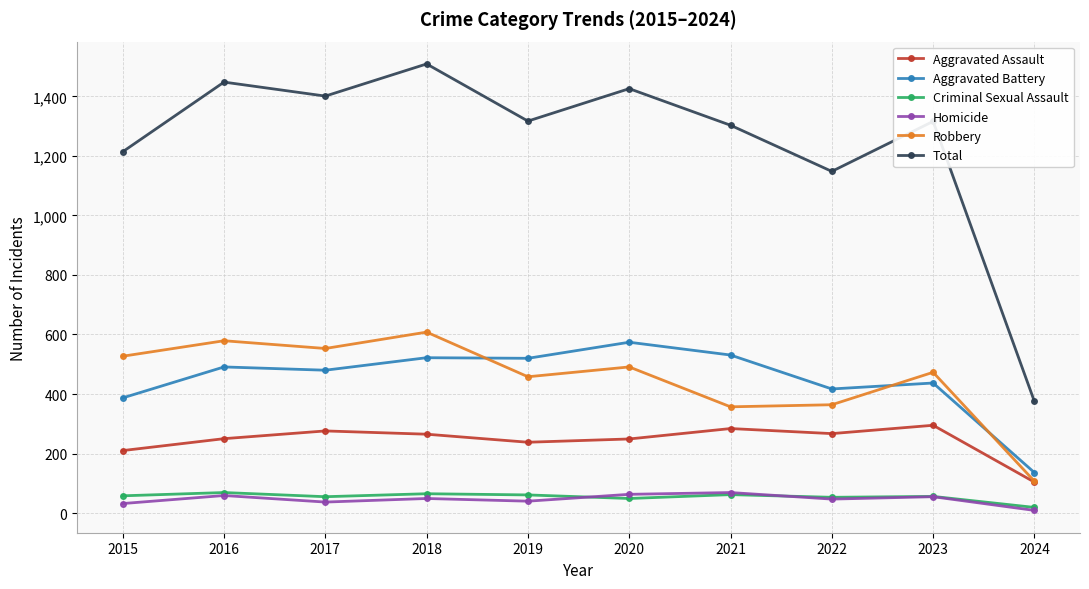

What is the spread (max minus min) of values at 2020?

1377